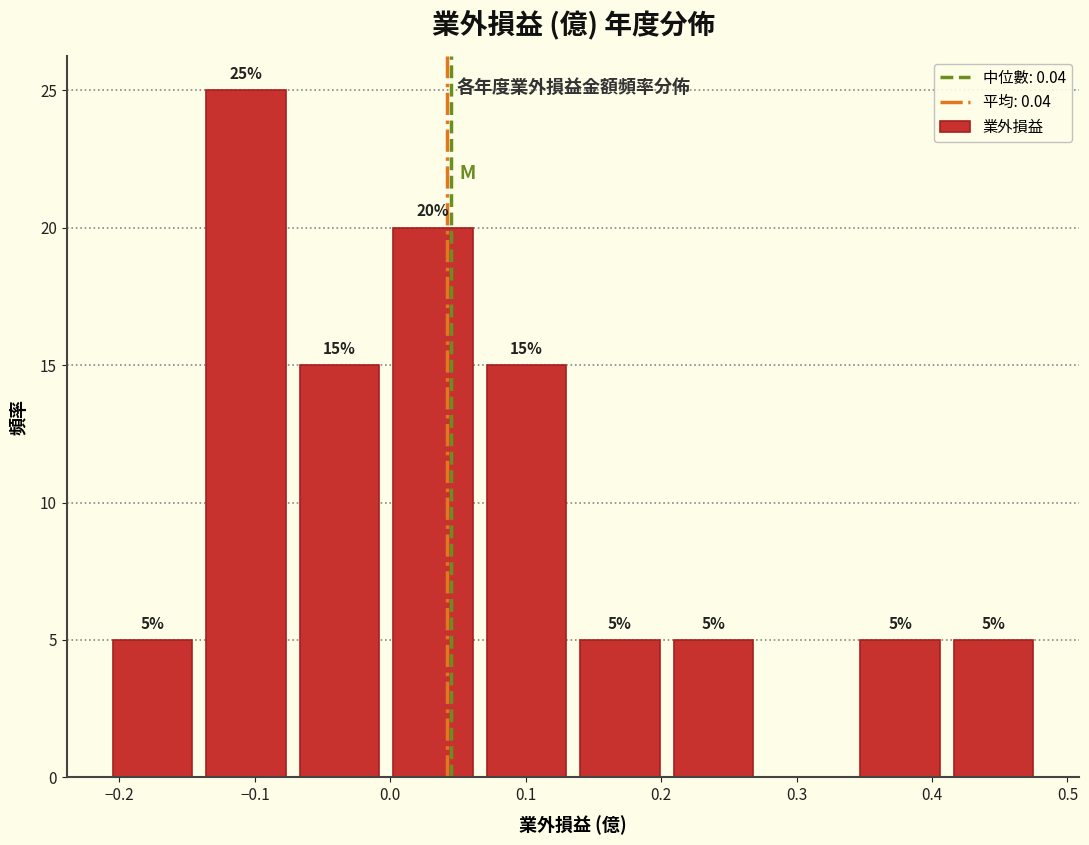

Which range on the x-axis has the tallest bar?

-0.141 to -0.072